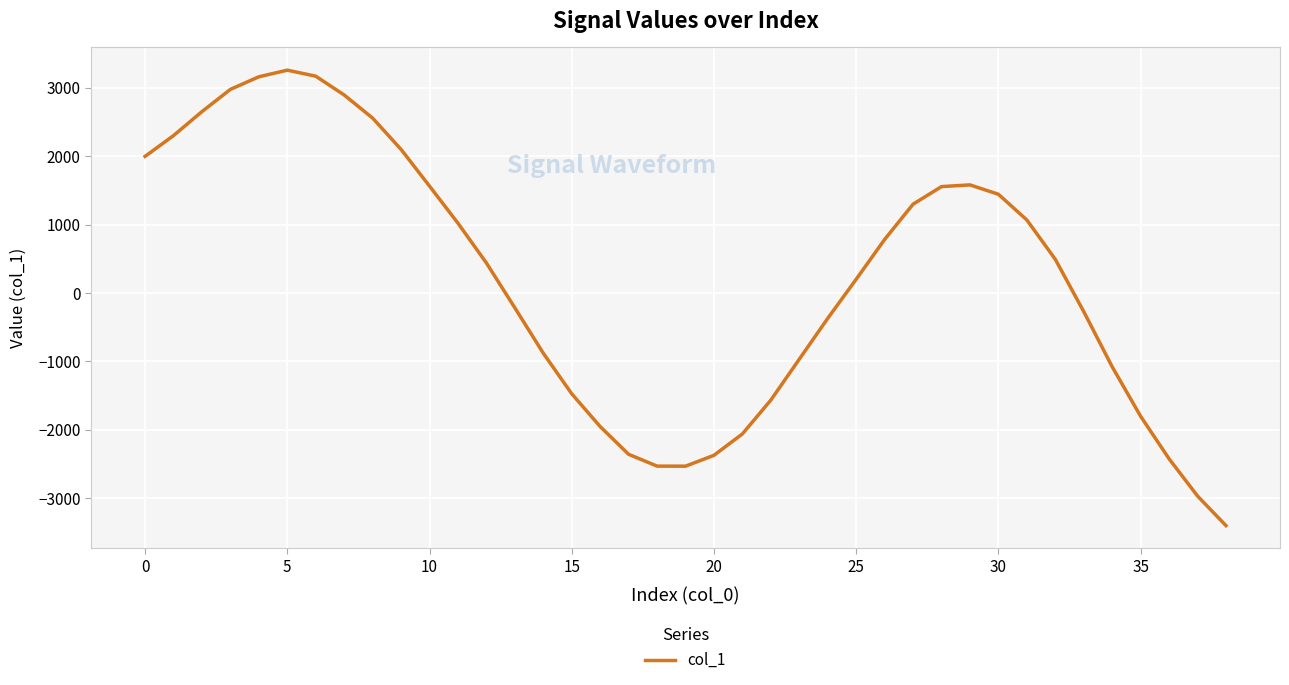

What is the maximum value shown in the chart?

3259